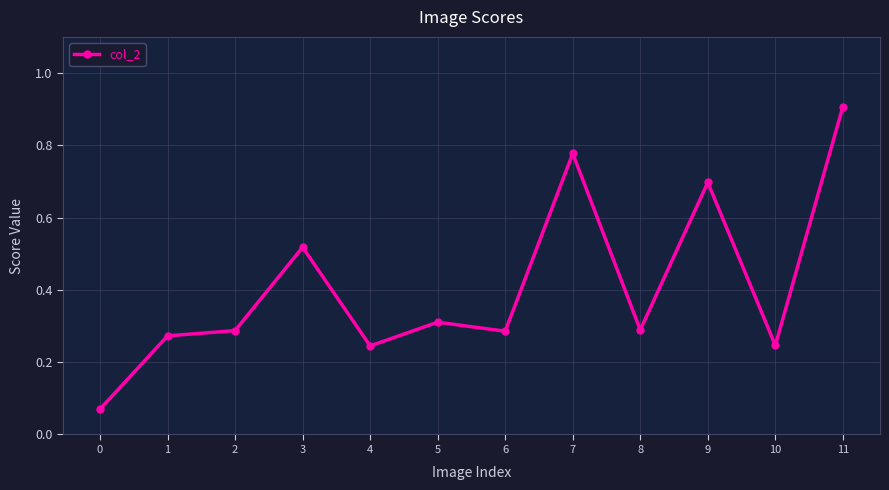

True or false: the data has more than 0 interior local peaks.

True